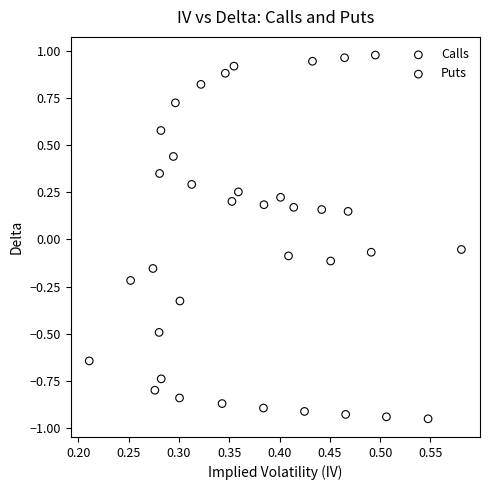

Which series reaches the minimum Y coordinate?

Puts